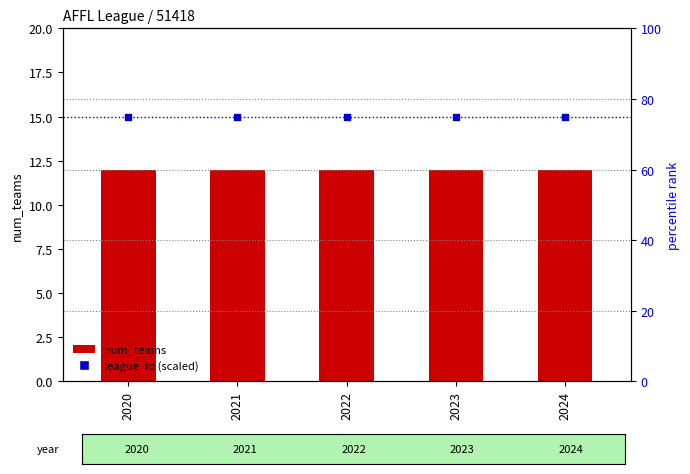

At which category is the sum across all series the highest?

2020